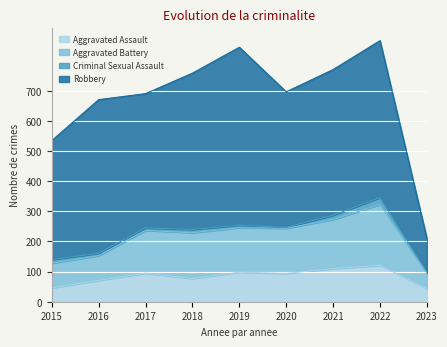

In Aggravated Battery, how many points are lower than both neighbors (excluding endpoints)?

2